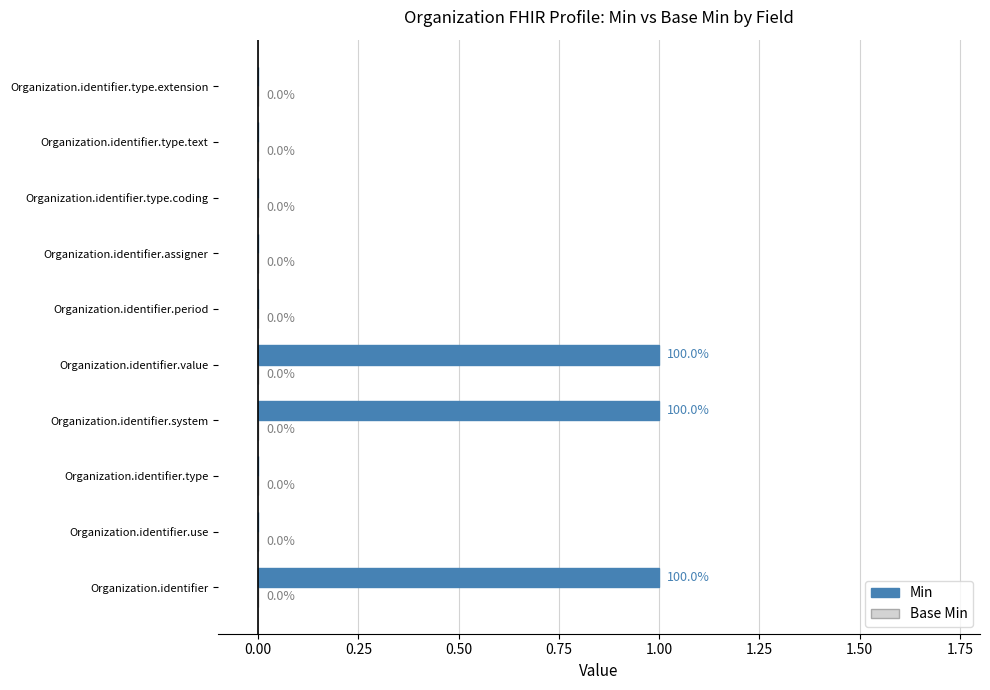

What is the sum of all values?

3